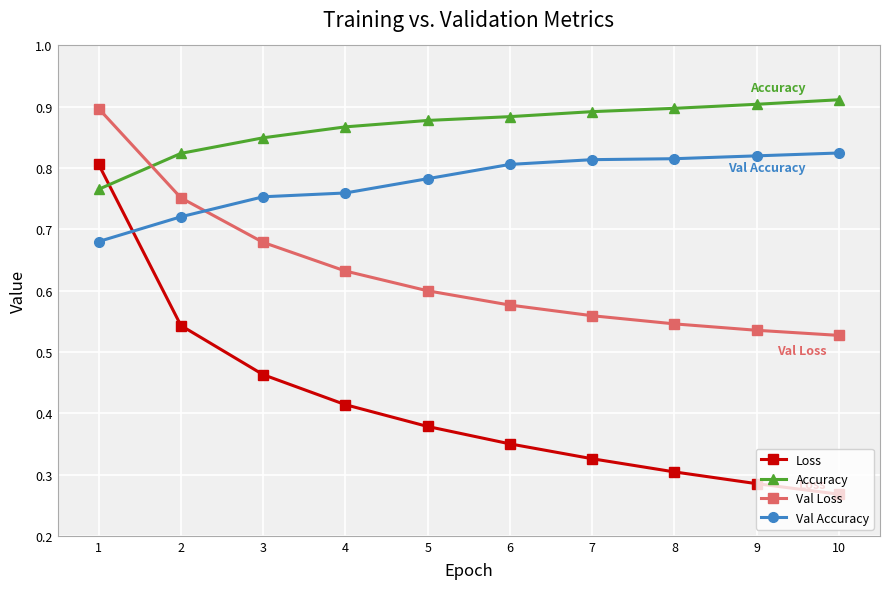

At 8, list the series in order from smallest to largest.

Loss, Val Loss, Val Accuracy, Accuracy